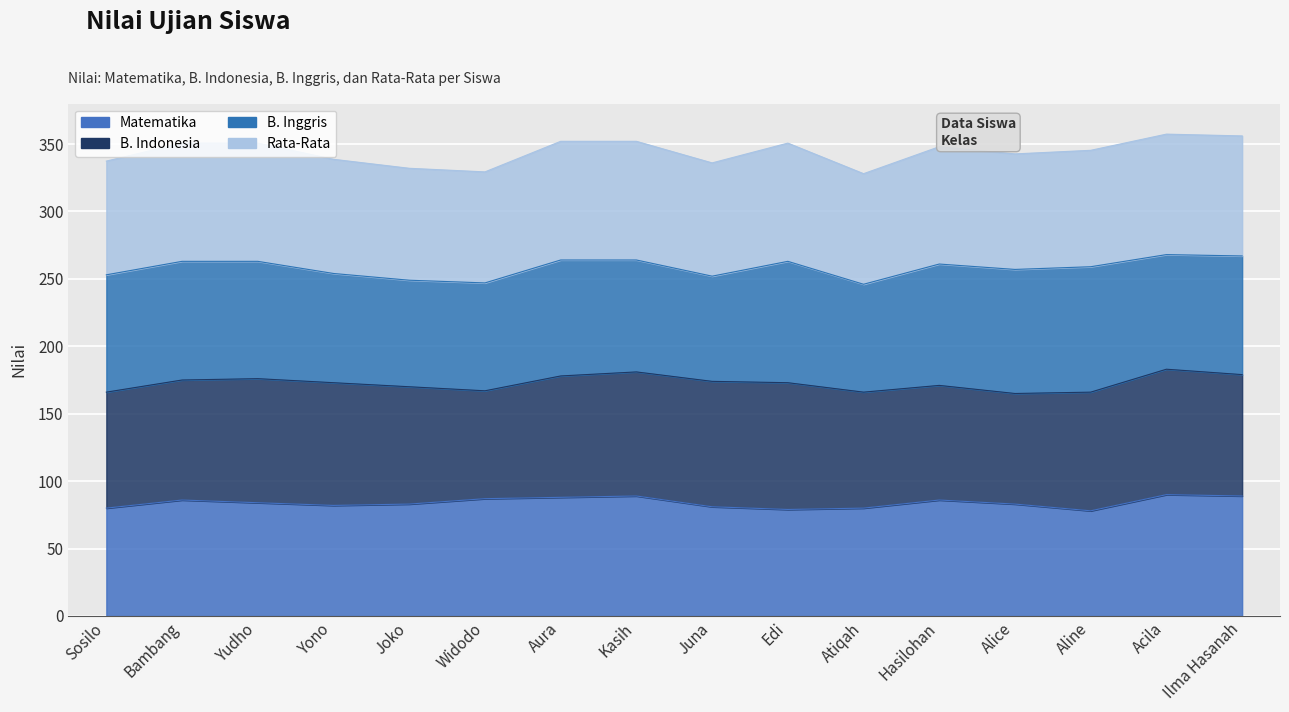

At which category is the sum across all series the highest?

Acila